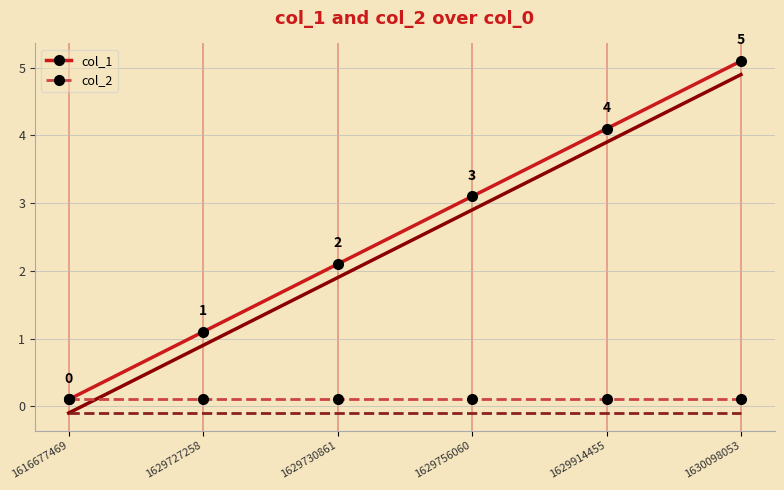

What is the value of the col_2 point at the 4th from the left?

0.1